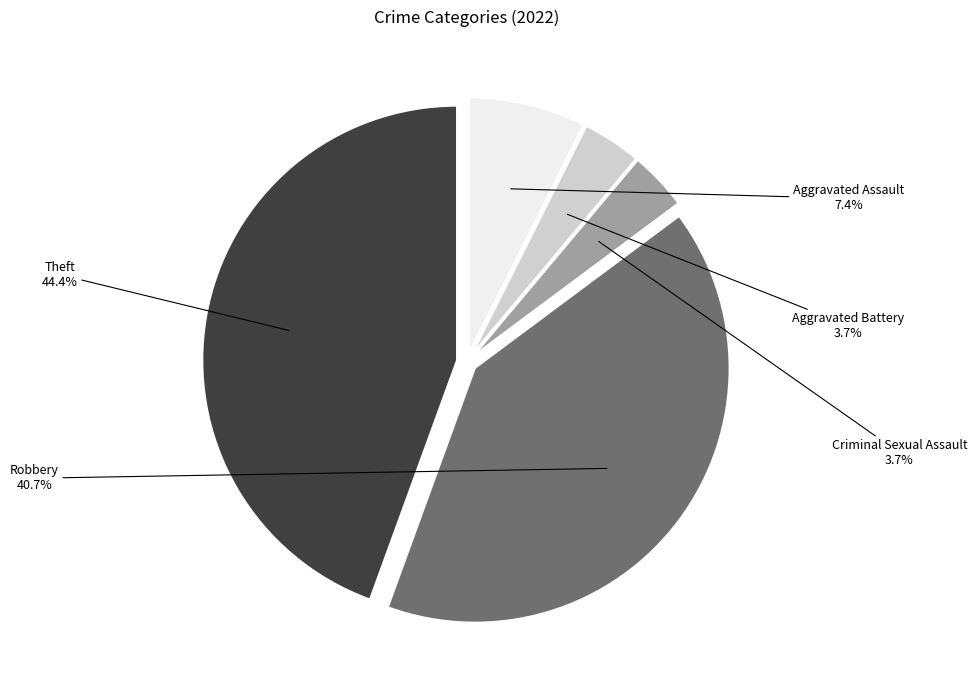

How many slices are in this pie chart?

5